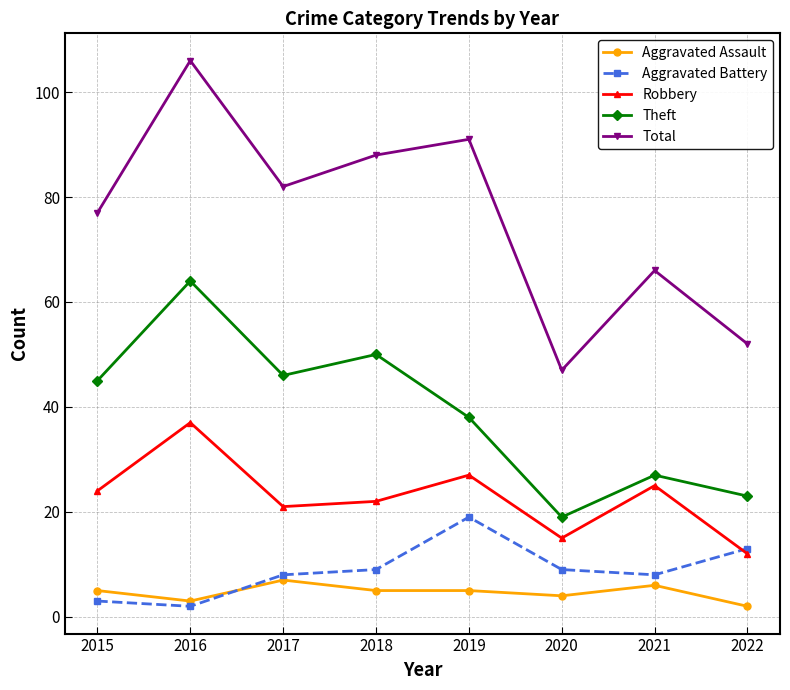

Which series has the largest total across all categories?

Total